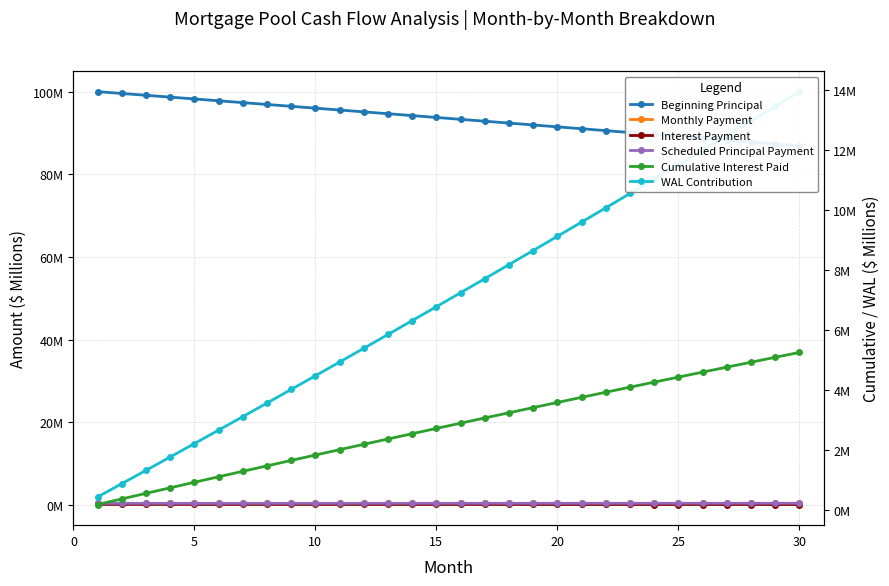

Count the number of categories in the chart.

30